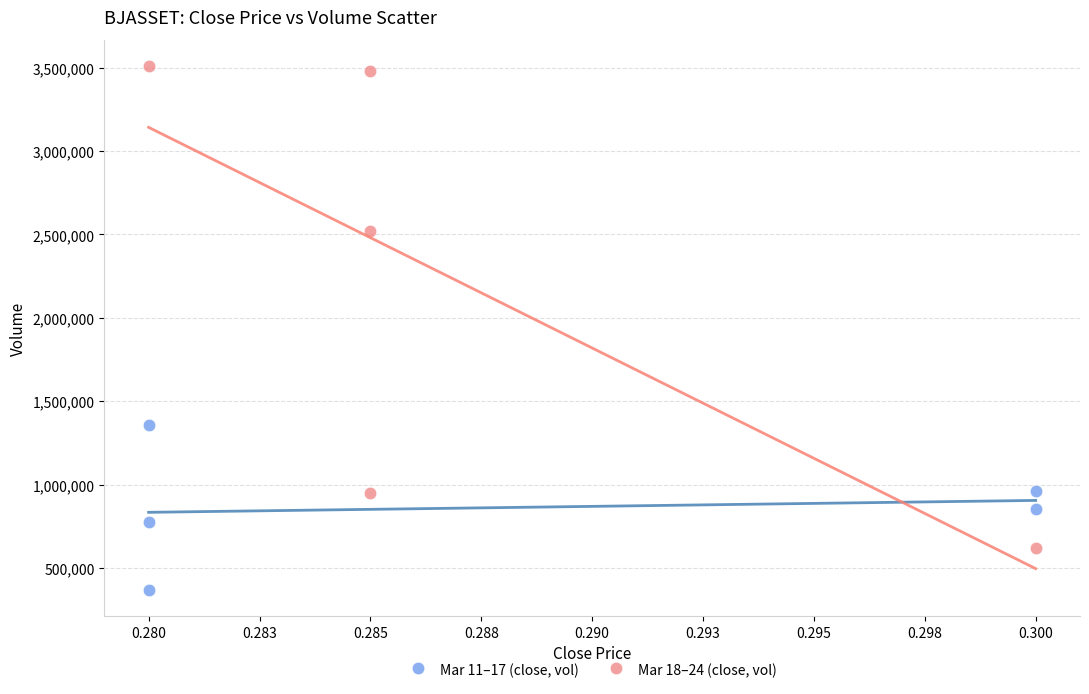

Which series has the widest spread of Y values?

Mar 18–24 (close, vol)